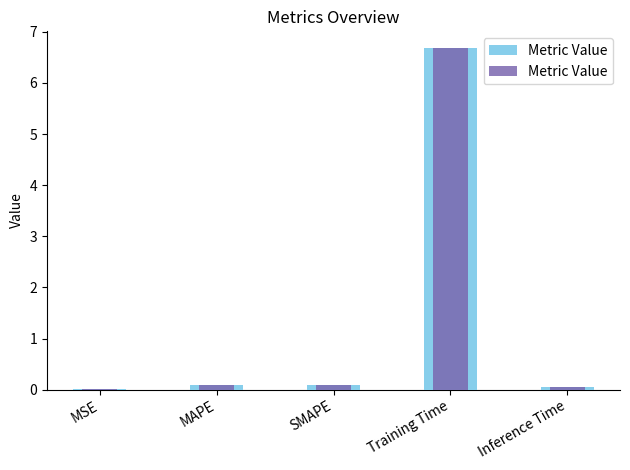

What is the change in value from MSE to SMAPE?

+0.1